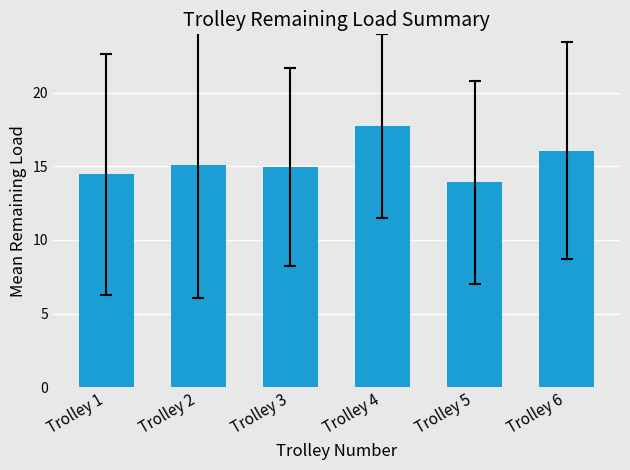

The value at Trolley 1 is 14.5. True or false?

True